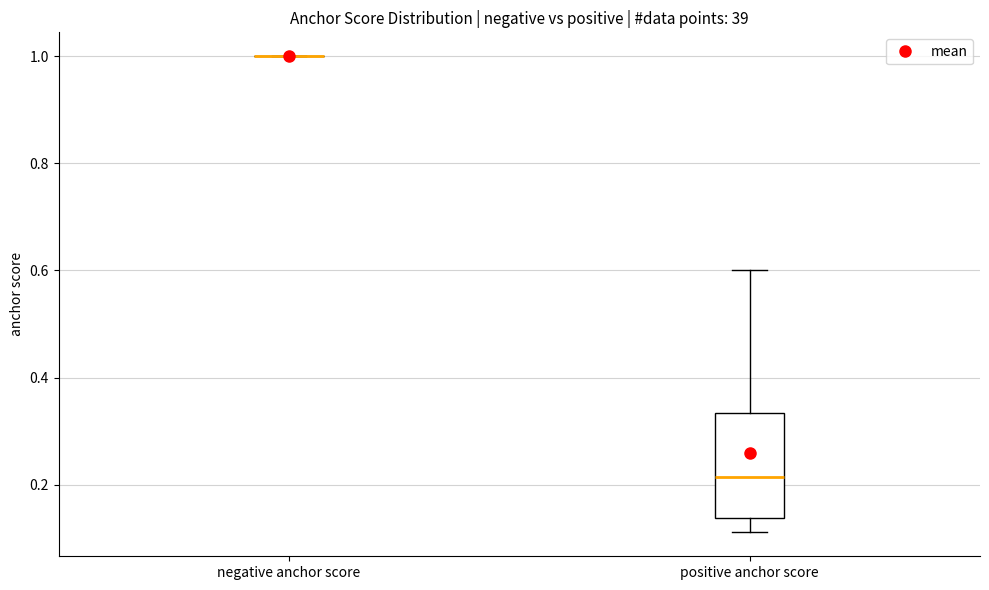

Reading left to right, read every box against the y-axis: the position of its median line, the range the box covers, and the ends of its whiskers. The values are not printed on the chart, so give them approximately, as read against the axis.

negative anchor score: box collapsed to a line at 1.00, whiskers 1.00 to 1.00
positive anchor score: median 0.22, box 0.14 to 0.34, whiskers 0.12 to 0.60